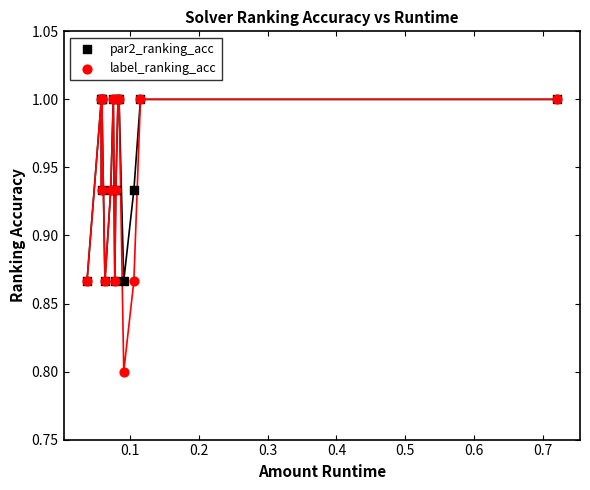

Which series has the largest Y range (max minus min)?

label_ranking_acc